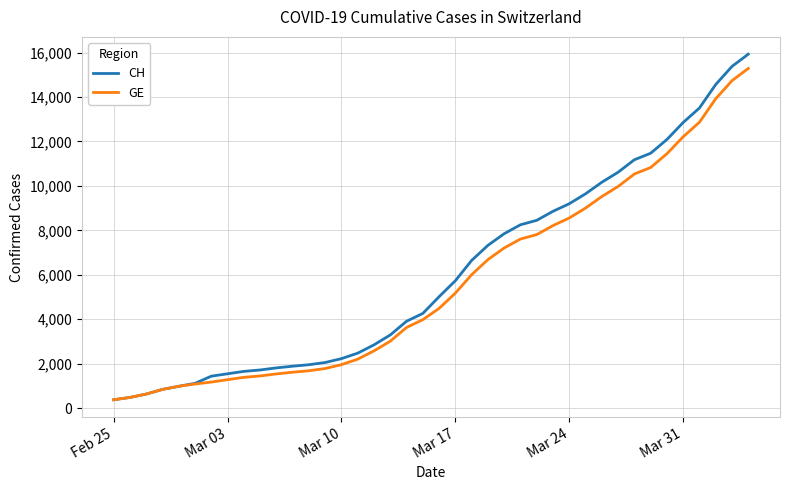

Reading left to right, extract all data points from this chart.

CH: 375	479	630	840	981	1113	1436	1544	1652	1715	1809	1885	1952	2051	2226	2472	2845	3291	3908	4259	5012	5731	6644	7323	7847	8249	8449	8855	9196	9642	10162	10613	11175	11467	12086	12852	13505	14561	15375	15926
GE: 375	479	630	840	981	1083	1171	1278	1384	1447	1538	1614	1681	1780	1955	2201	2574	3010	3627	3978	4485	5174	6002	6681	7205	7607	7807	8213	8554	9000	9520	9971	10533	10825	11444	12210	12863	13919	14733	15284